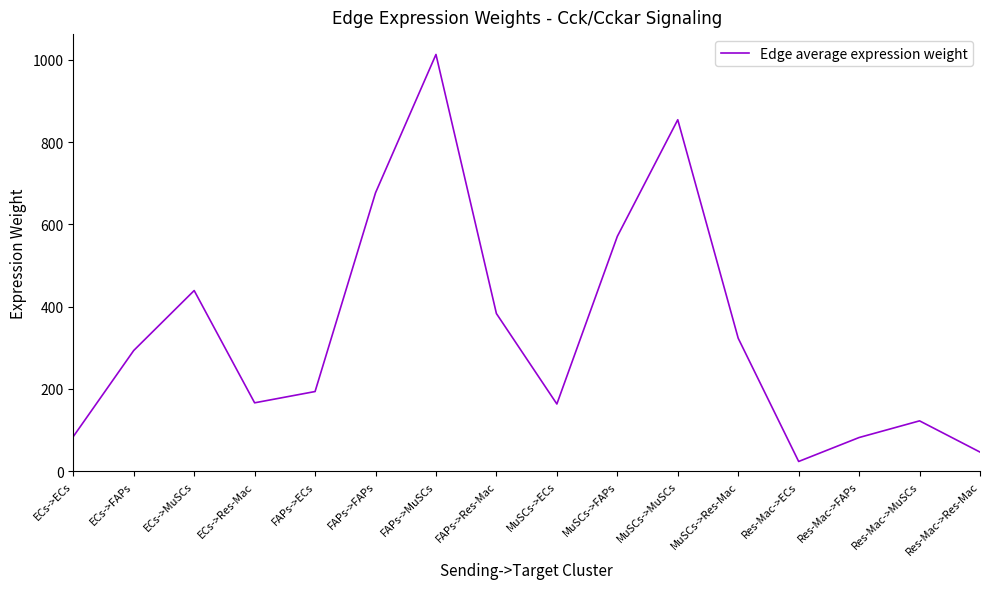

How many lines are shown in the chart?

1